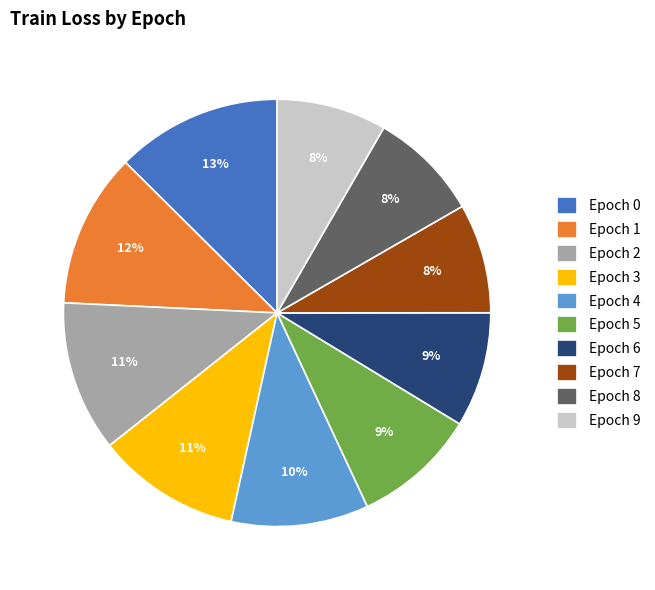

To the nearest percent, what portion does Epoch 5 represent?

9%